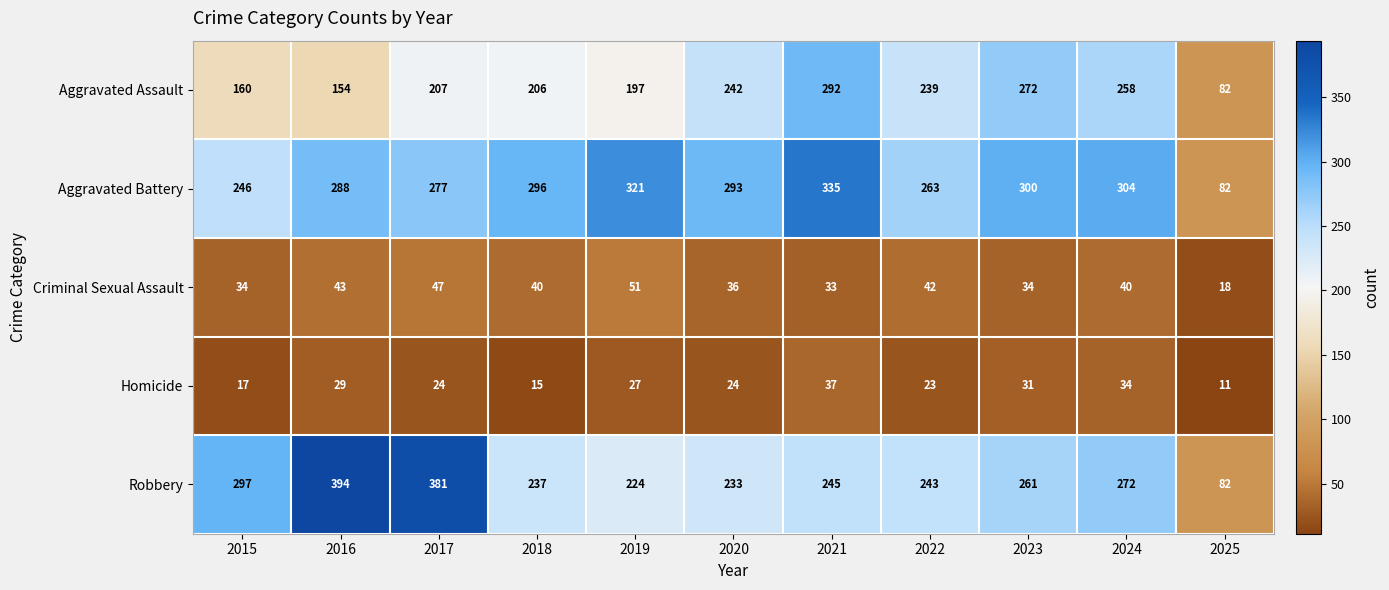

Which series has the largest total across all categories?

Aggravated Battery